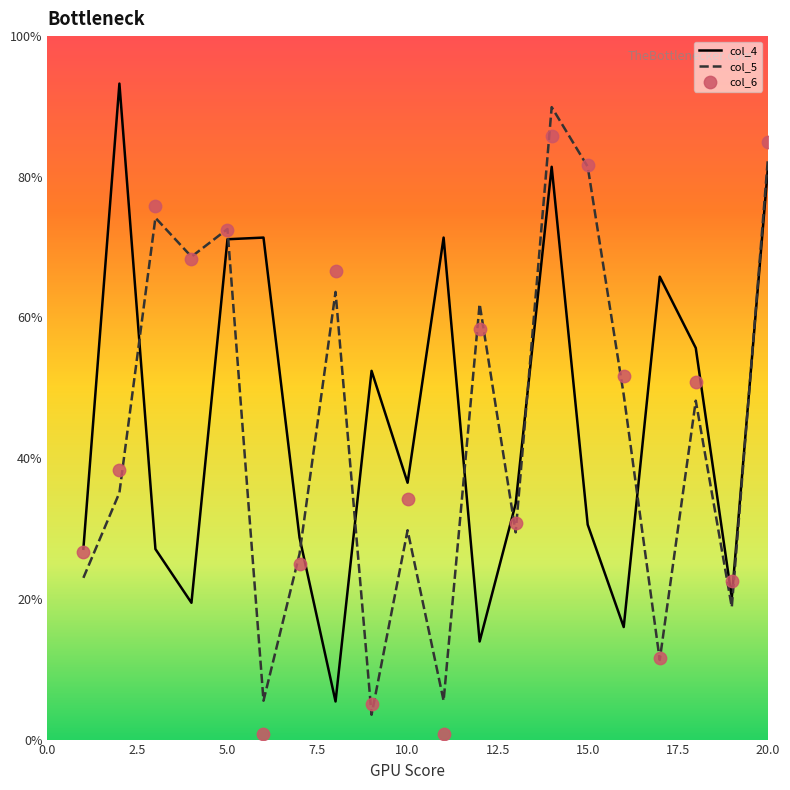

Which series has the largest total across all categories?

col_4